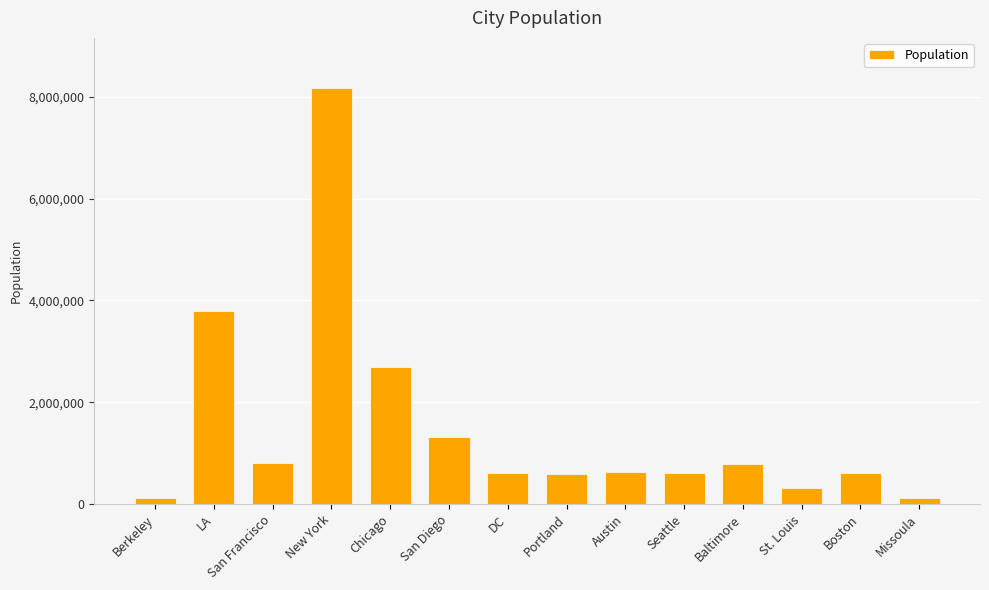

What is the sum of all values?

21139590